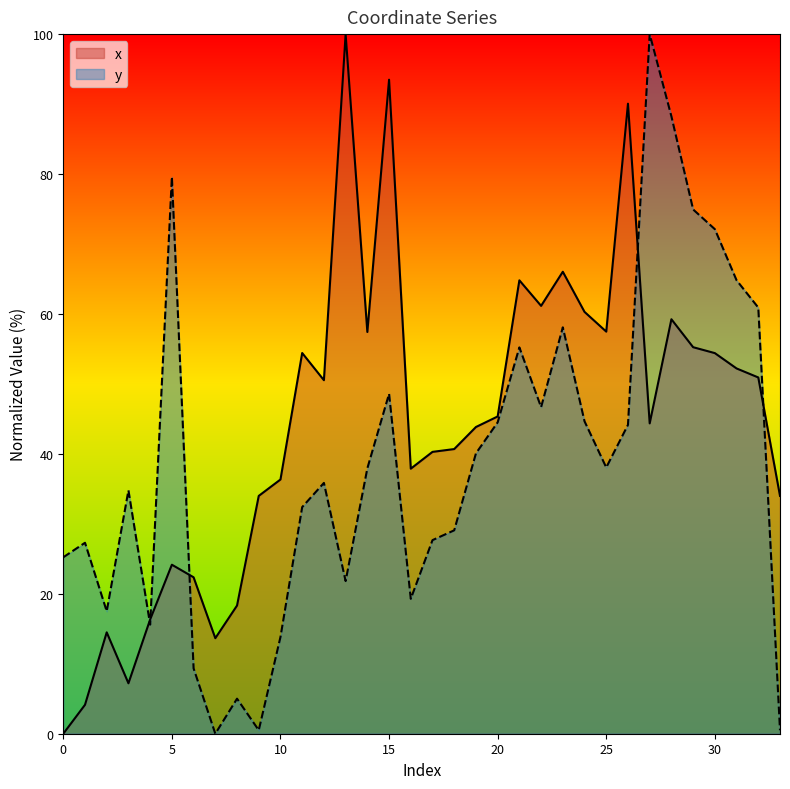

Between which two adjacent categories do x and y first intersect?

3 and 4